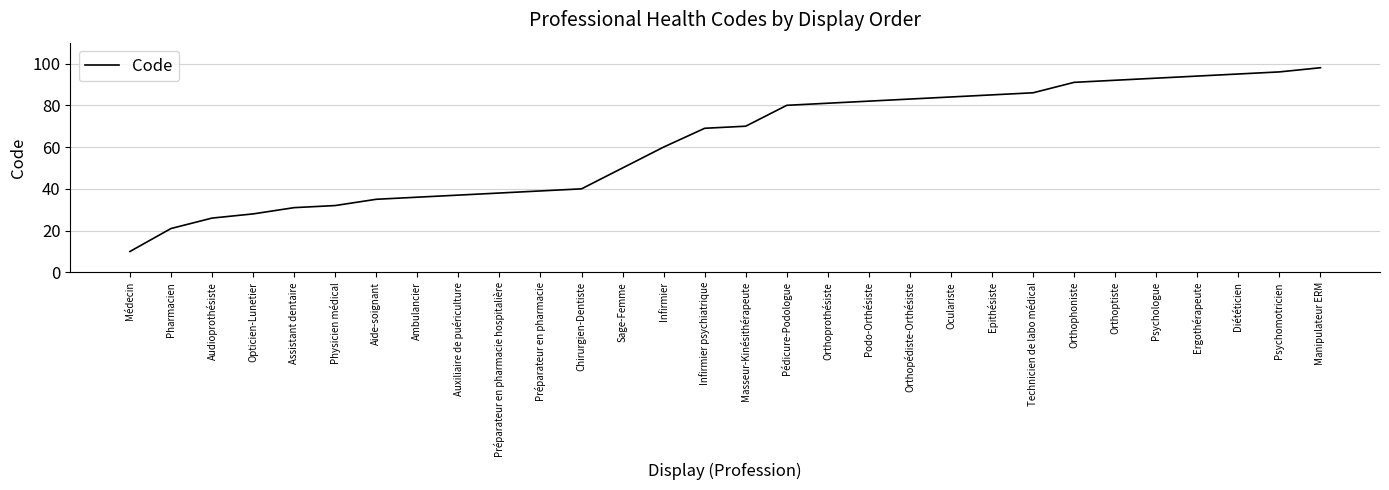

What is the approximate value at Médecin?

10